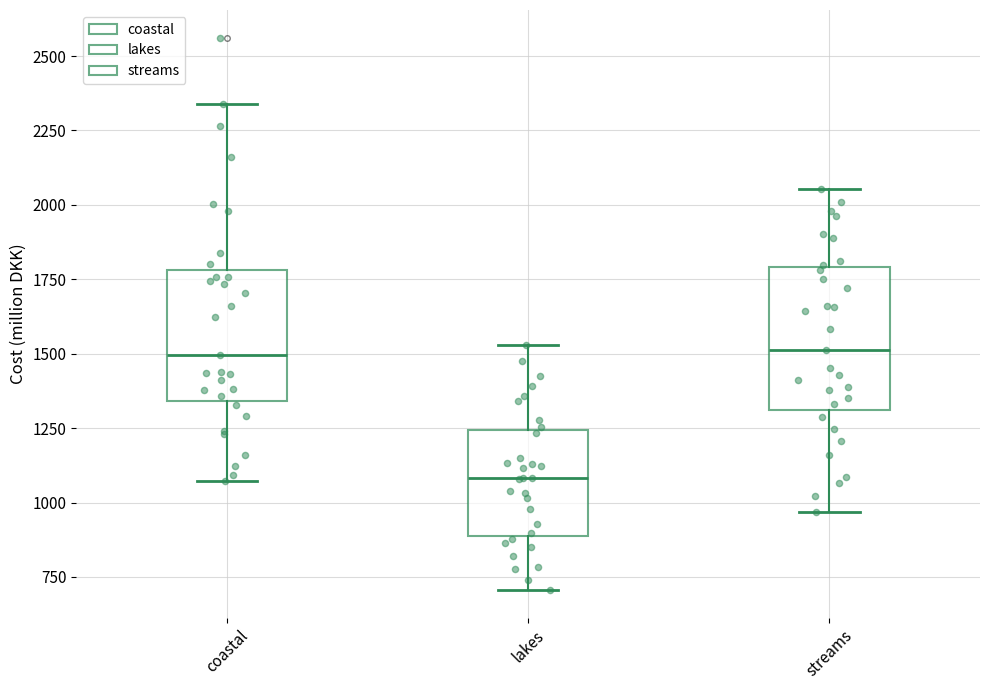

Reading left to right, transcribe this box plot: for each box, give where its median line is, the range the box spans, and where its two whiskers end, as read against the y-axis. The values are not printed on the chart, so give them approximately, as read against the axis.

coastal: median 1500, box 1350 to 1800, whiskers 1050 to 2350
lakes: median 1100, box 900 to 1250, whiskers 700 to 1550
streams: median 1500, box 1300 to 1800, whiskers 950 to 2050